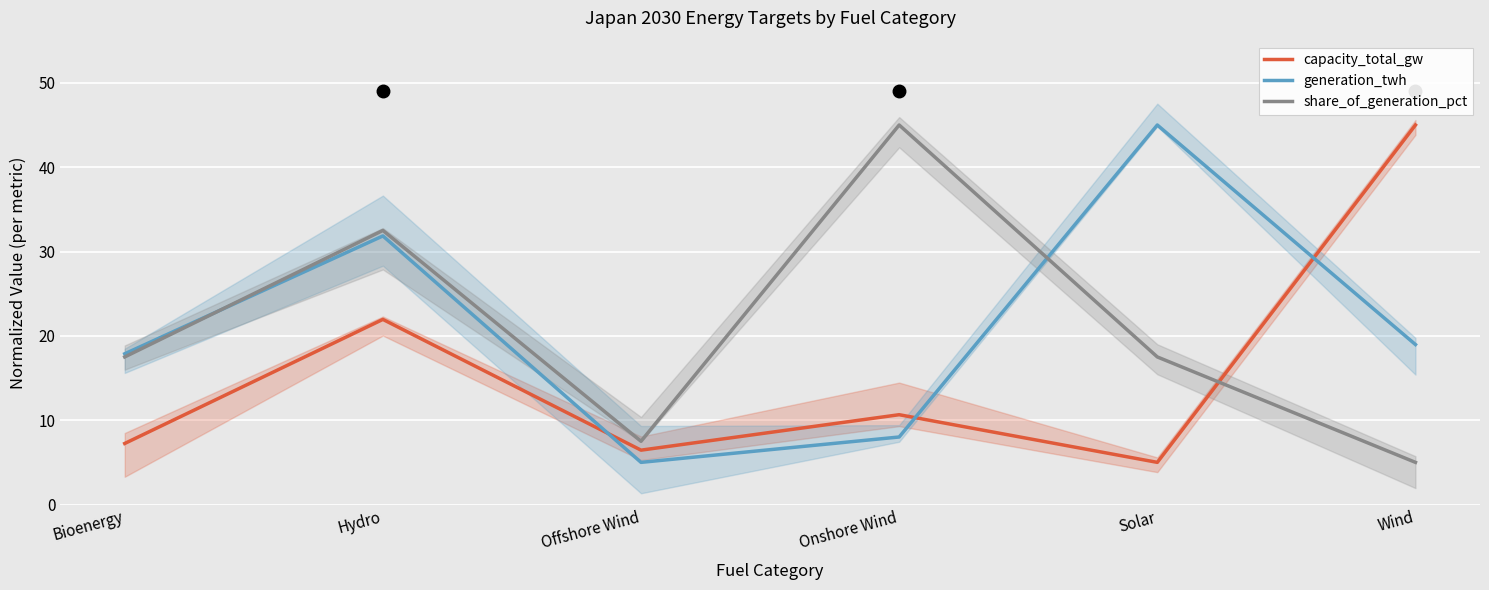

True or false: capacity_total_gw and share_of_generation_pct cross at least once.

True